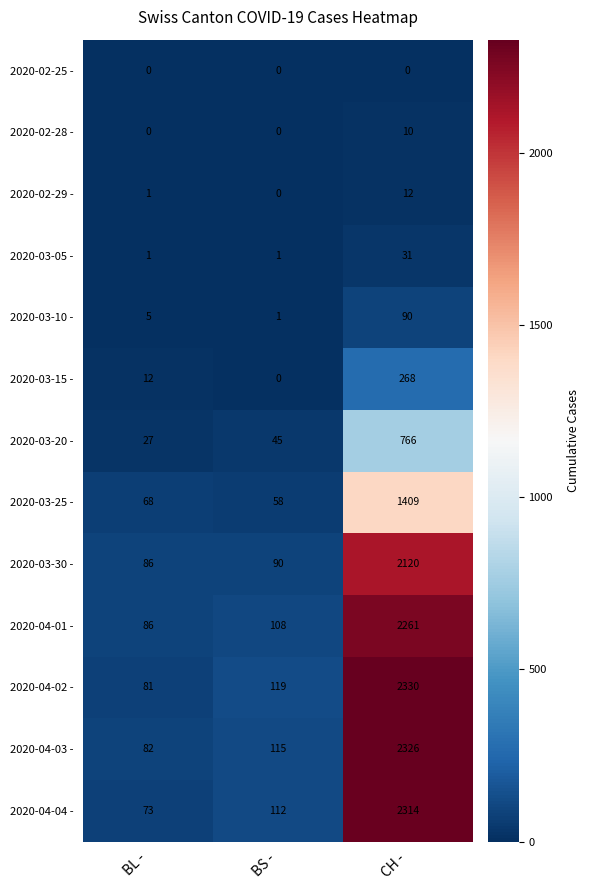

At which category does the chart reach its peak across all series?

CH -